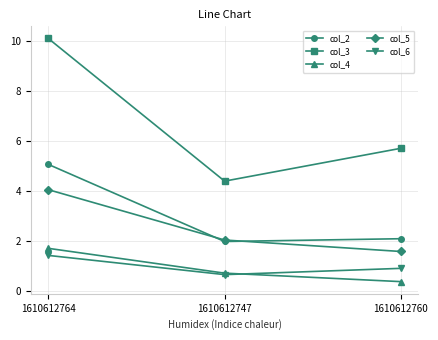

What is the sum of the col_3 values at 1610612764 and 1610612747?

14.5